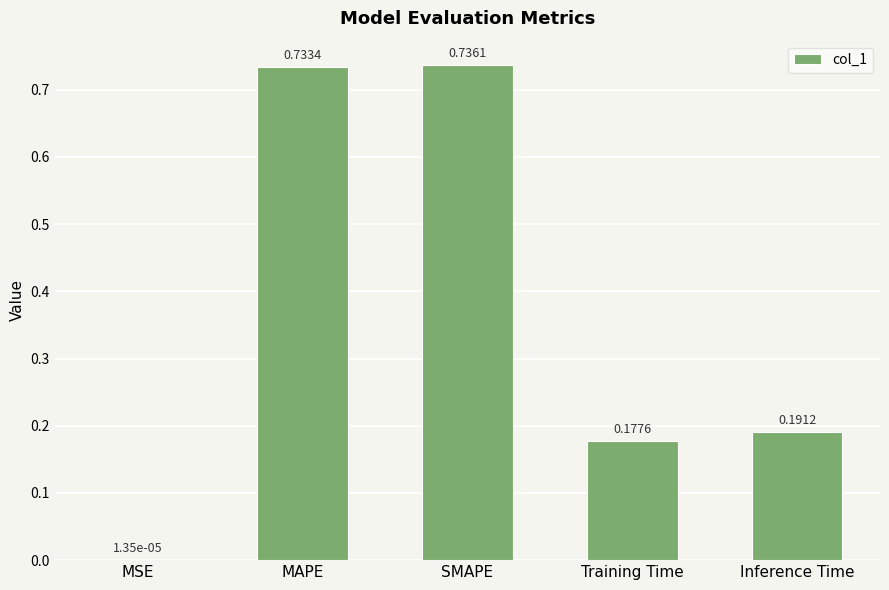

Is it true that the value at MAPE is 1.1?

False